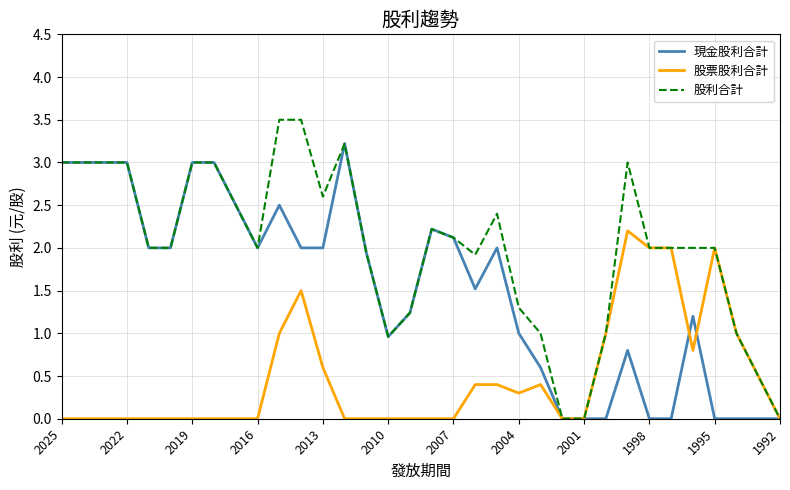

What is the difference between the maximum and minimum values in the 股票股利合計 series?

2.2